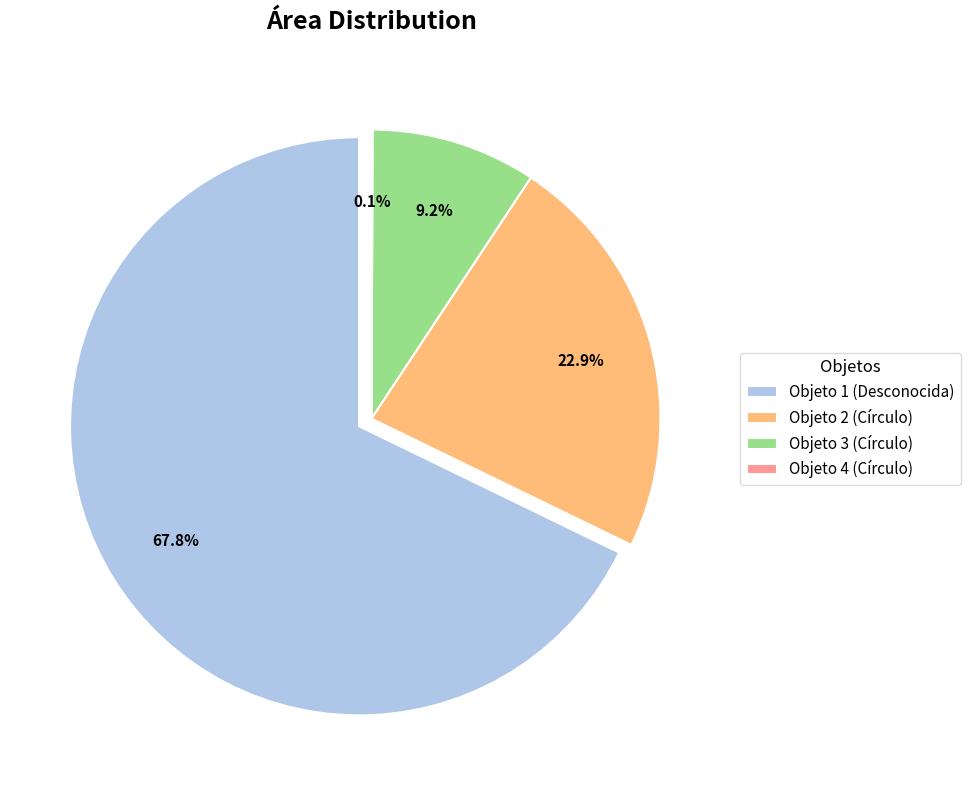

What percentage do Objeto 2 (Círculo) and Objeto 1 (Desconocida) together represent?

90.7%